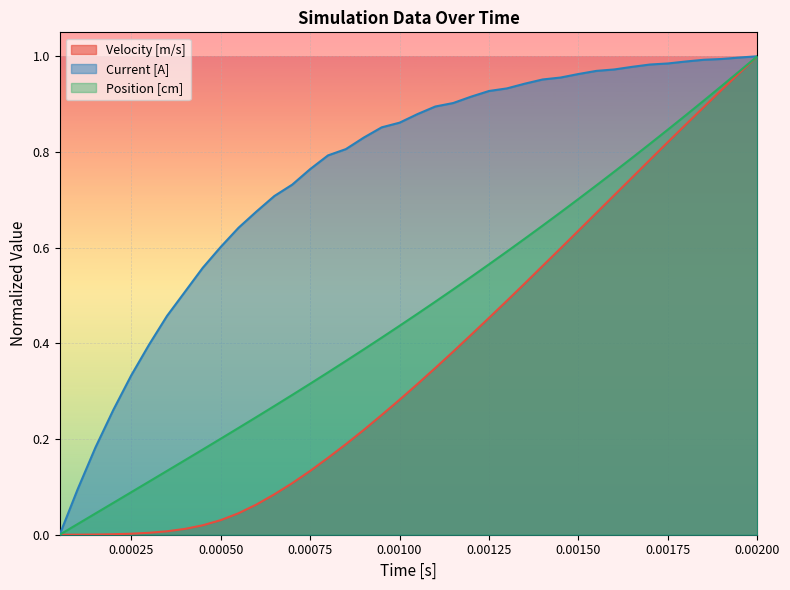

The value of Position [cm] at 0.00200 is 0.4. True or false?

False